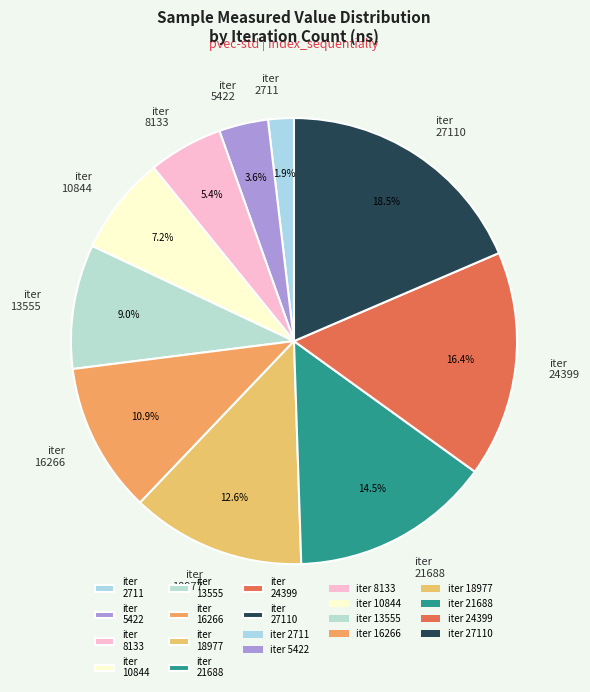

How many slices are in this pie chart?

10